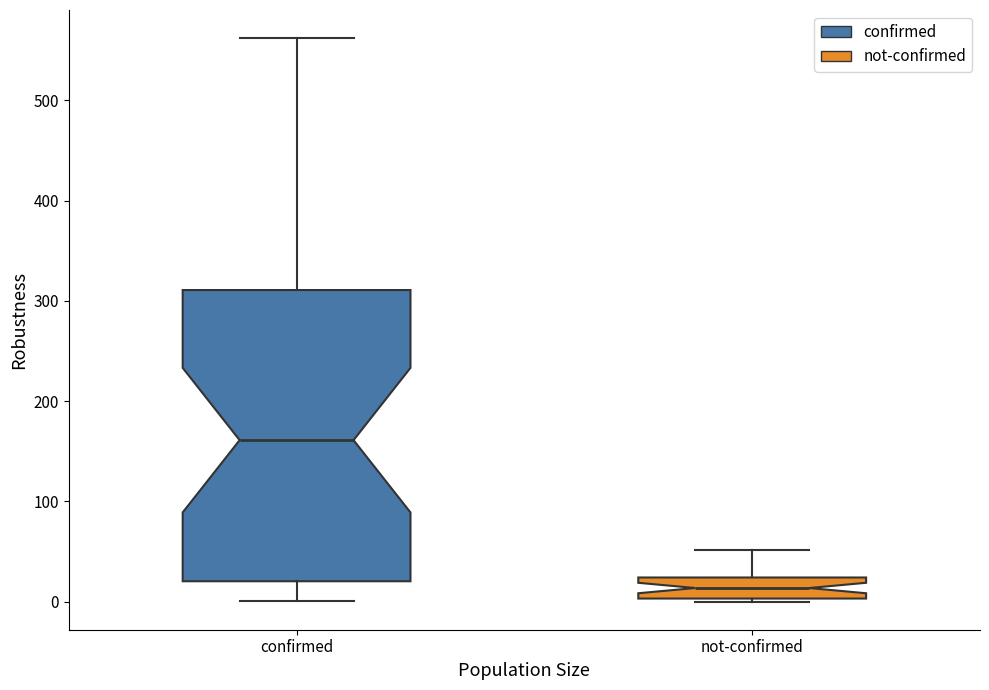

Reading left to right, transcribe this box plot: for each box, give where its median line is, the range the box spans, and where its two whiskers end, as read against the y-axis. The values are not printed on the chart, so give them approximately, as read against the axis.

confirmed: median 160, box 20 to 310, whiskers 0 to 560
not-confirmed: median 10, box 0 to 20, whiskers 0 to 50